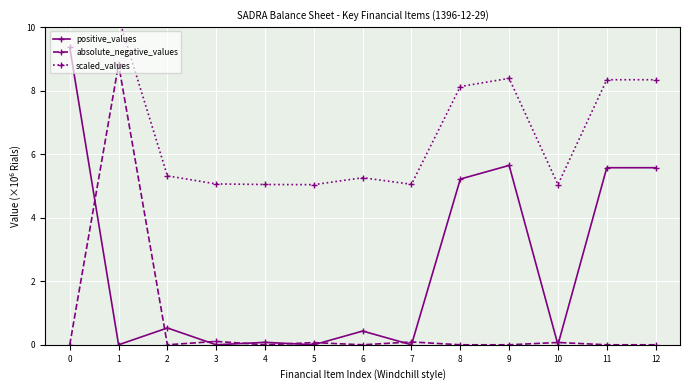

Rank the series by their maximum value, from lowest to highest.

absolute_negative_values, positive_values, scaled_values